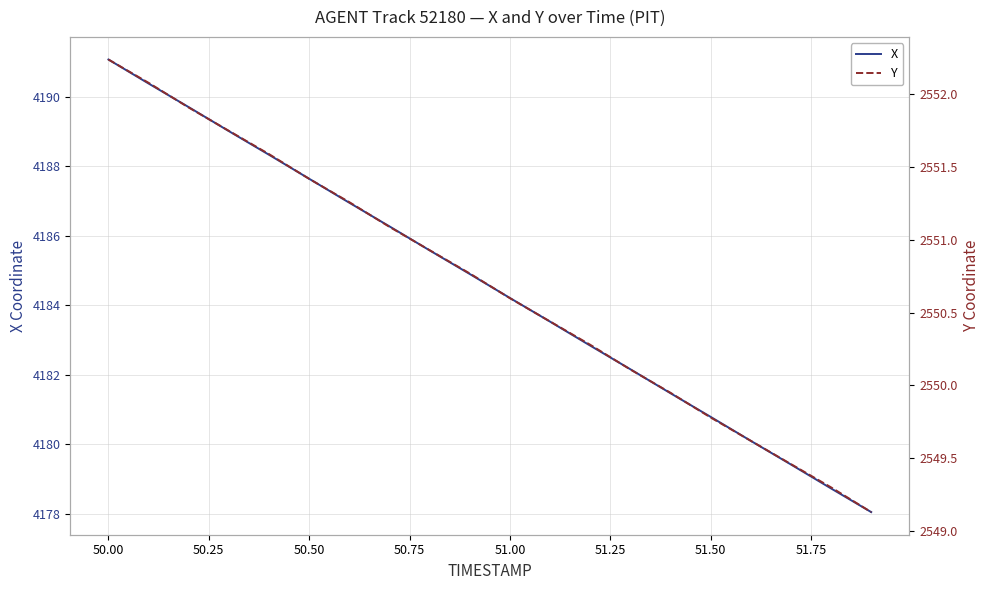

What is the lowest value of the X series?

4178.1